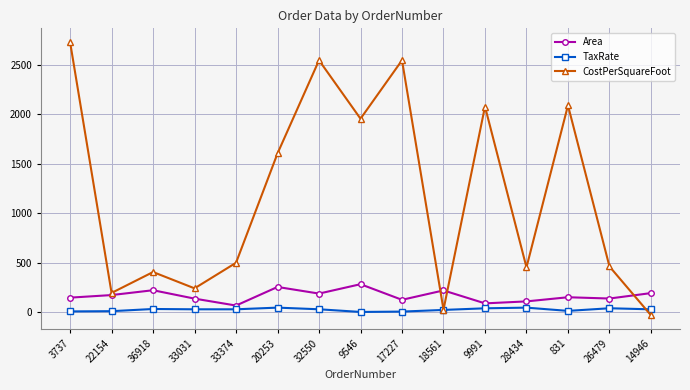

How many data points does each series have?

15